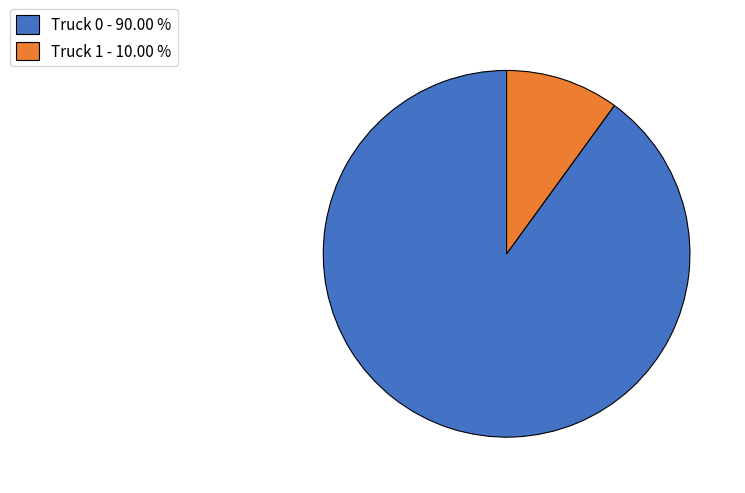

Which slice is the smallest?

Truck 1